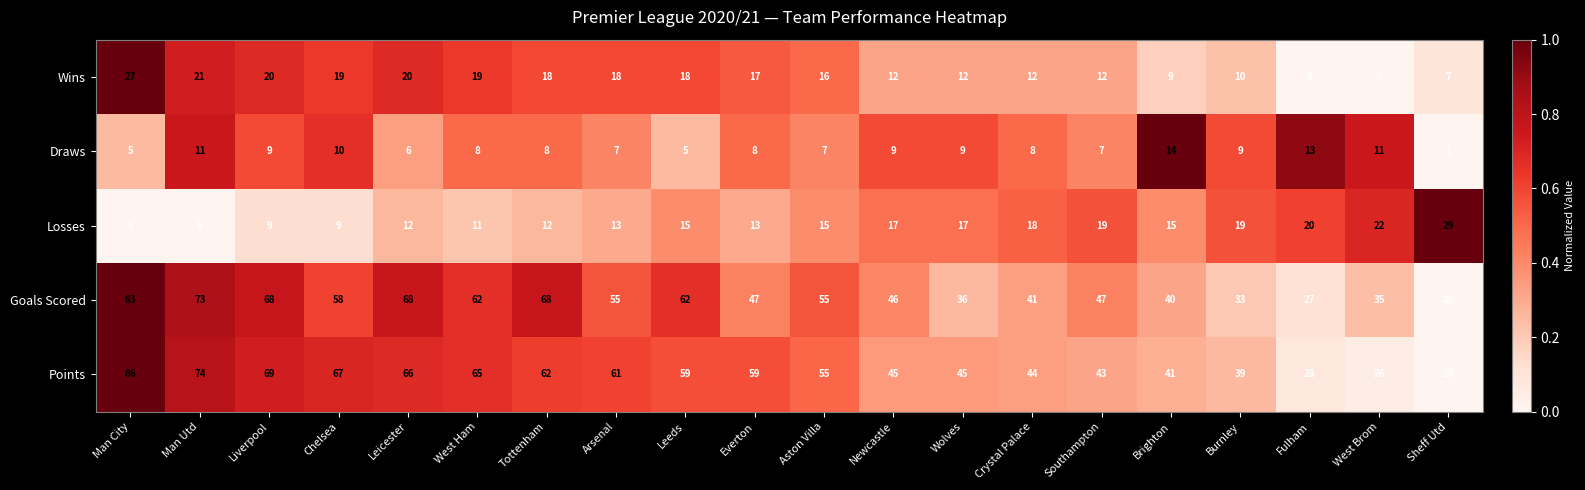

The Draws series shows 3 at Burnley. True or false?

False